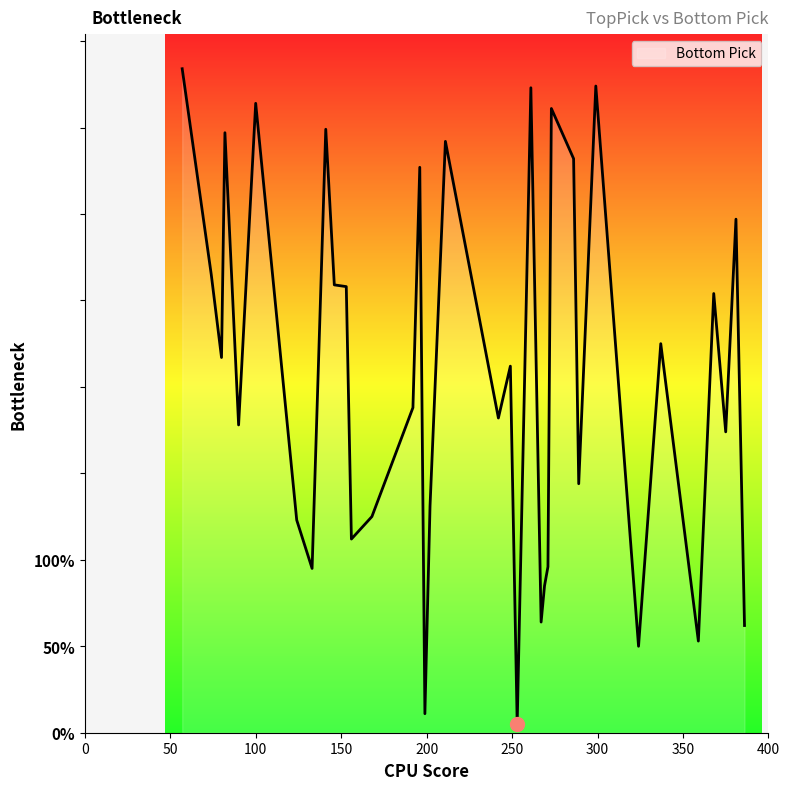

What is the difference between the second highest and second lowest values?

363